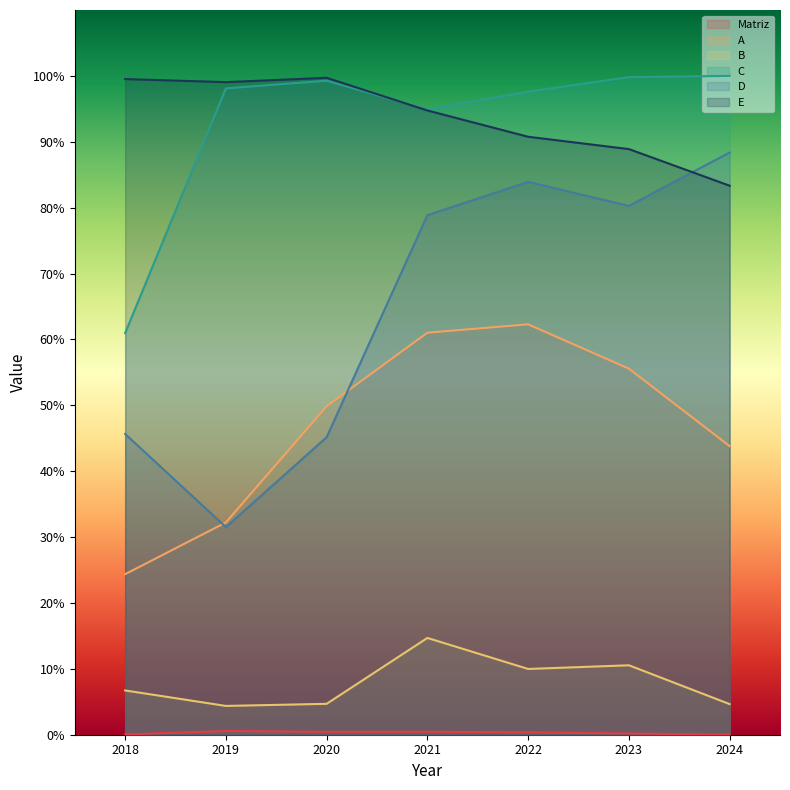

What value does the A series have at 2020?

49.9